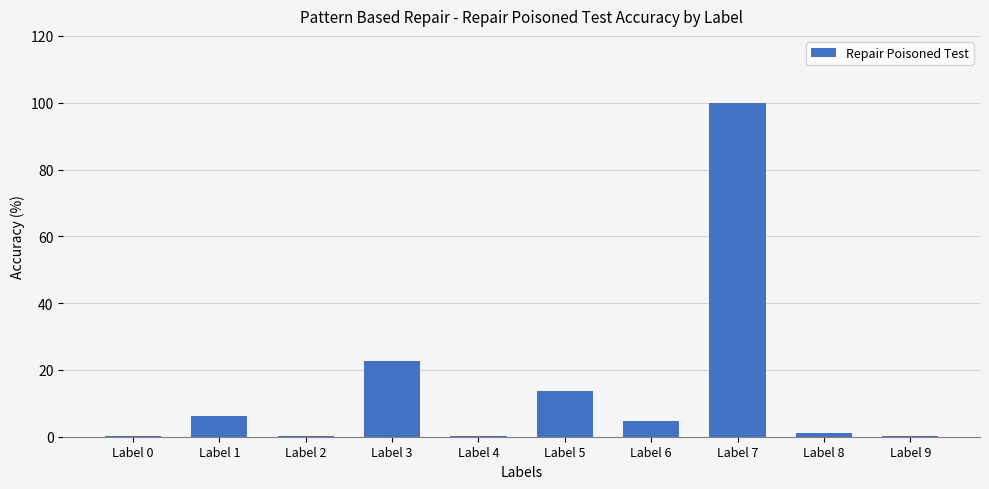

Count the number of values greater than 4.

5